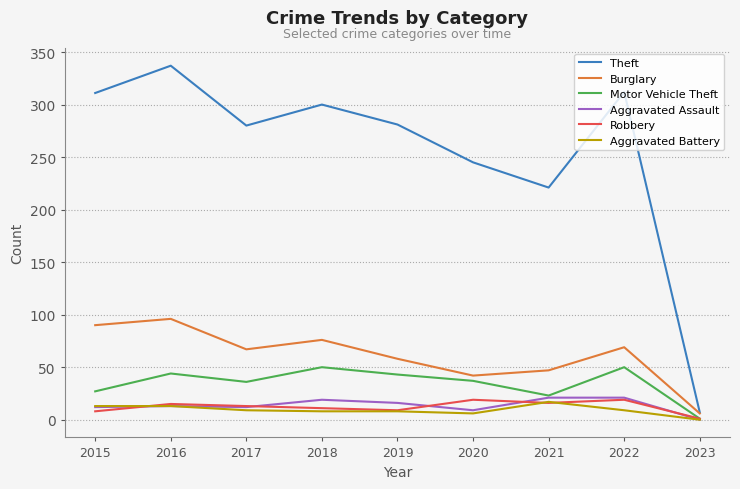

How many lines are shown in the chart?

6